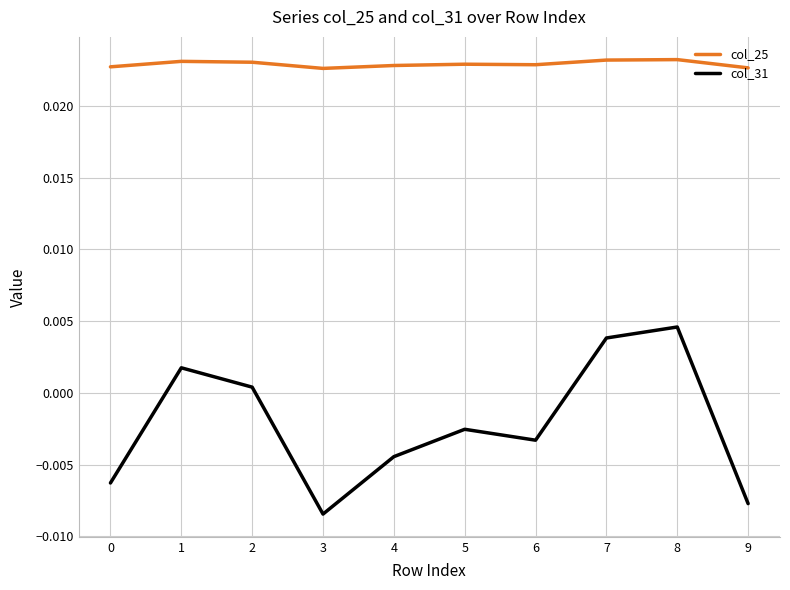

At how many categories does at least one series exceed 0?

10